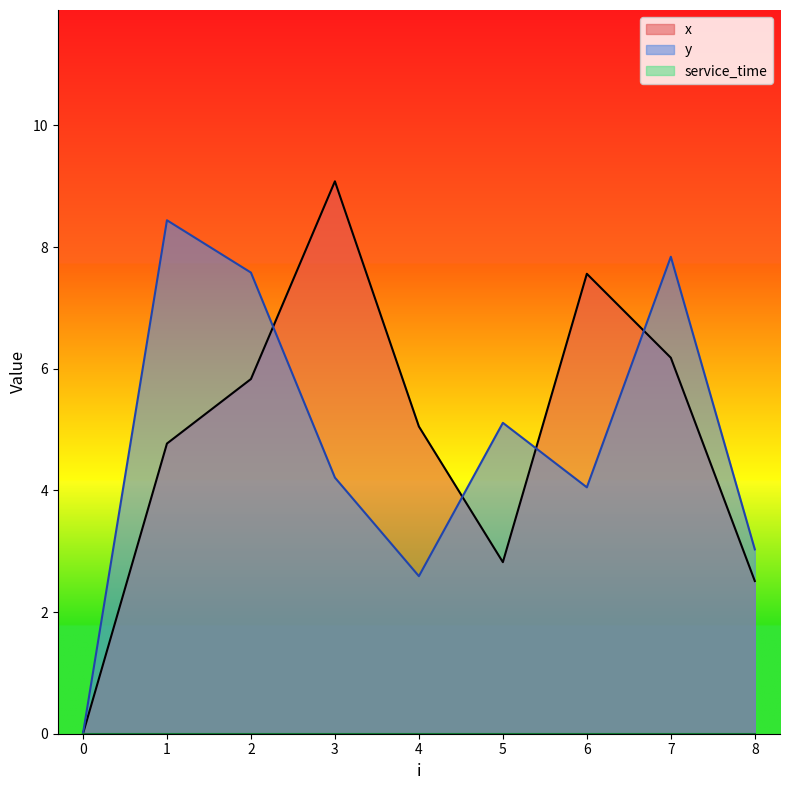

The y series shows 13.2 at 1. True or false?

False